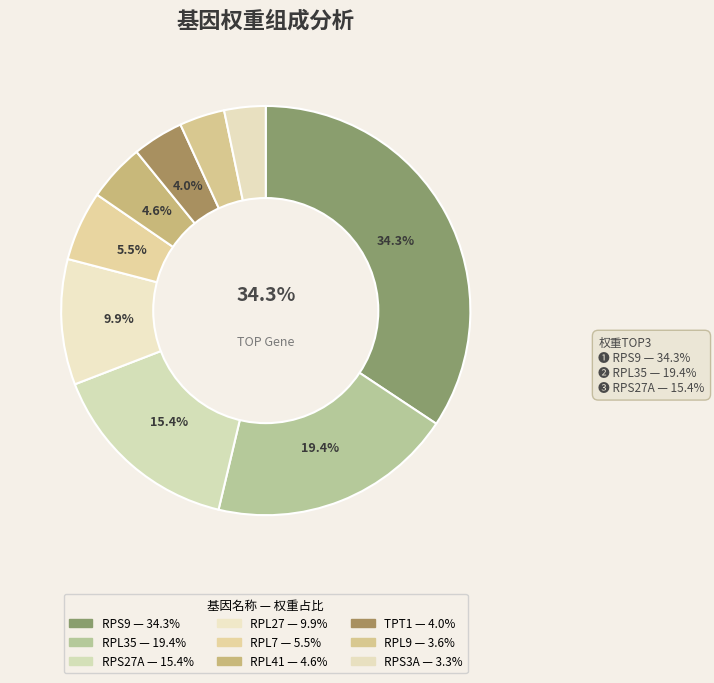

To the nearest percent, what is the average slice percentage?

11%